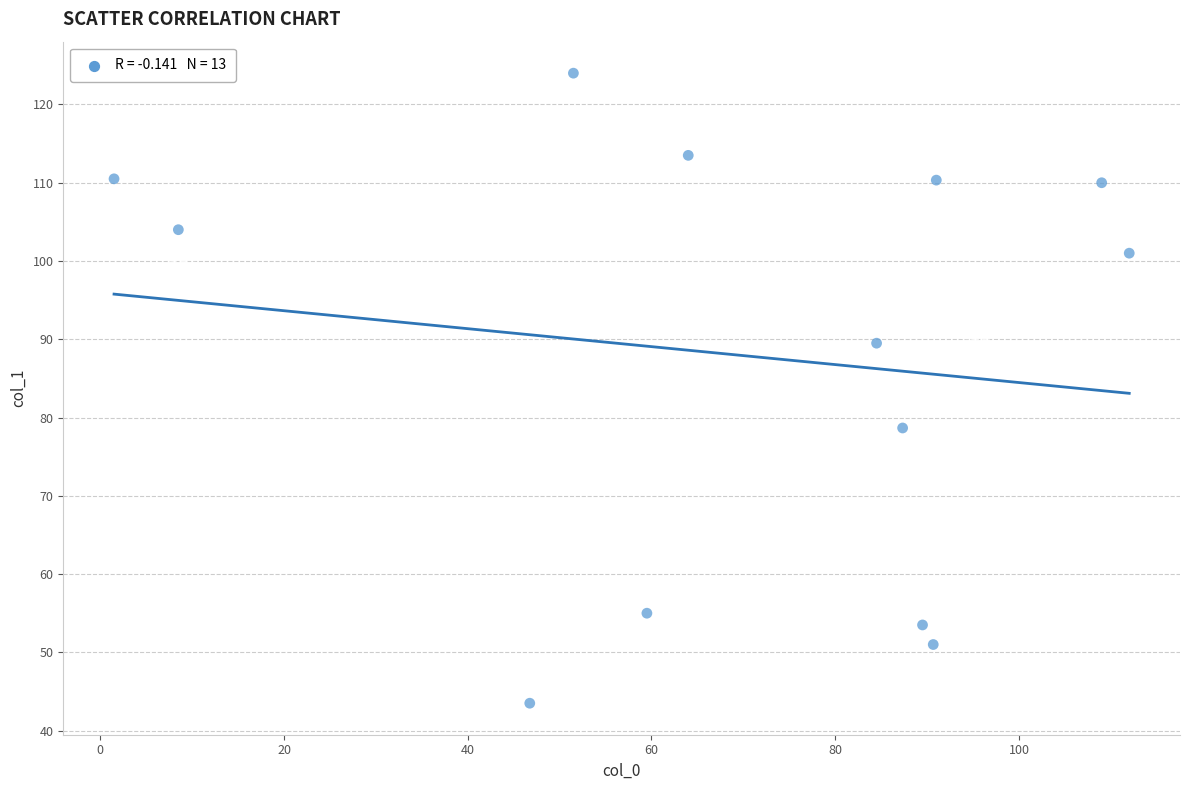

What Y value in the scatter plot is closest to 83?

78.7